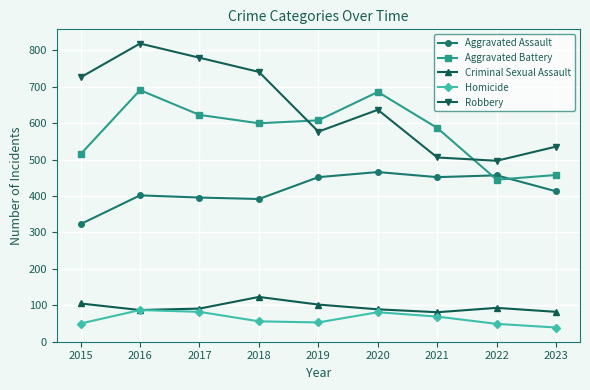

The value of Robbery at 2017 is 161. True or false?

False